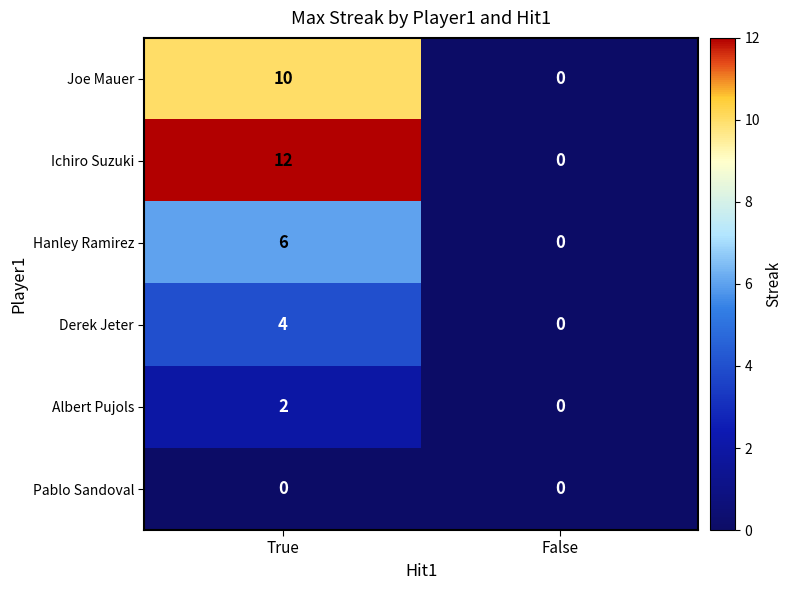

What is the greatest value displayed?

12